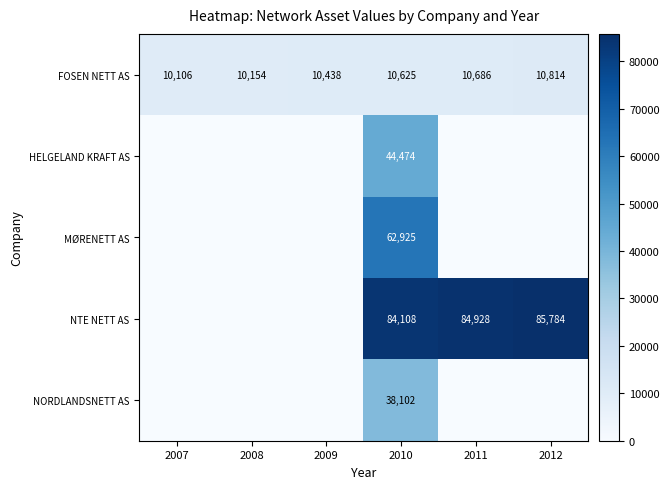

What is the minimum value for FOSEN NETT AS?

10106